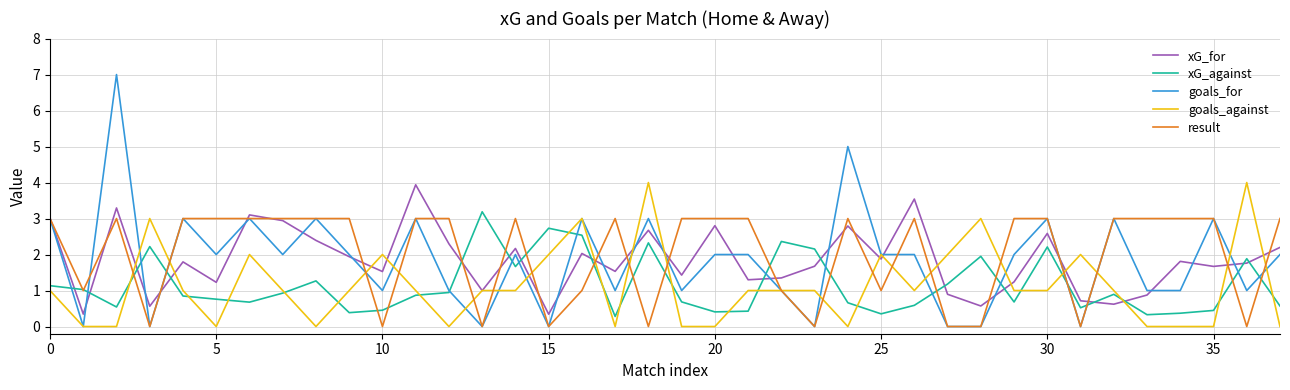

True or false: xG_against and xG_for intersect in this chart.

True